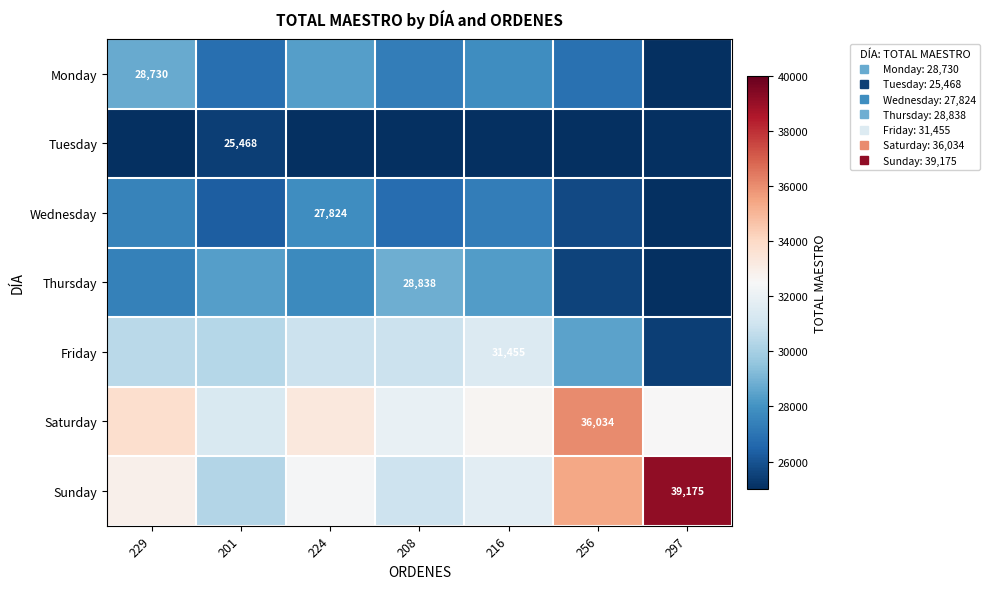

What is the sum of all Monday values?

190140.6